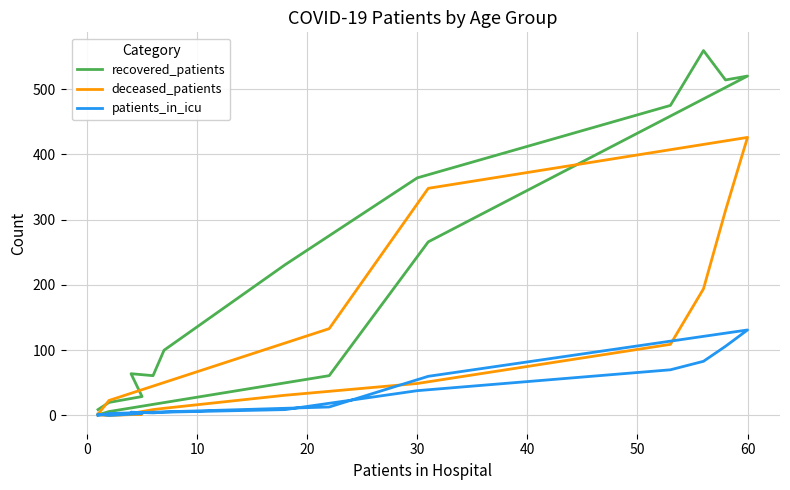

How many values in the patients_in_icu series are below 9?

8